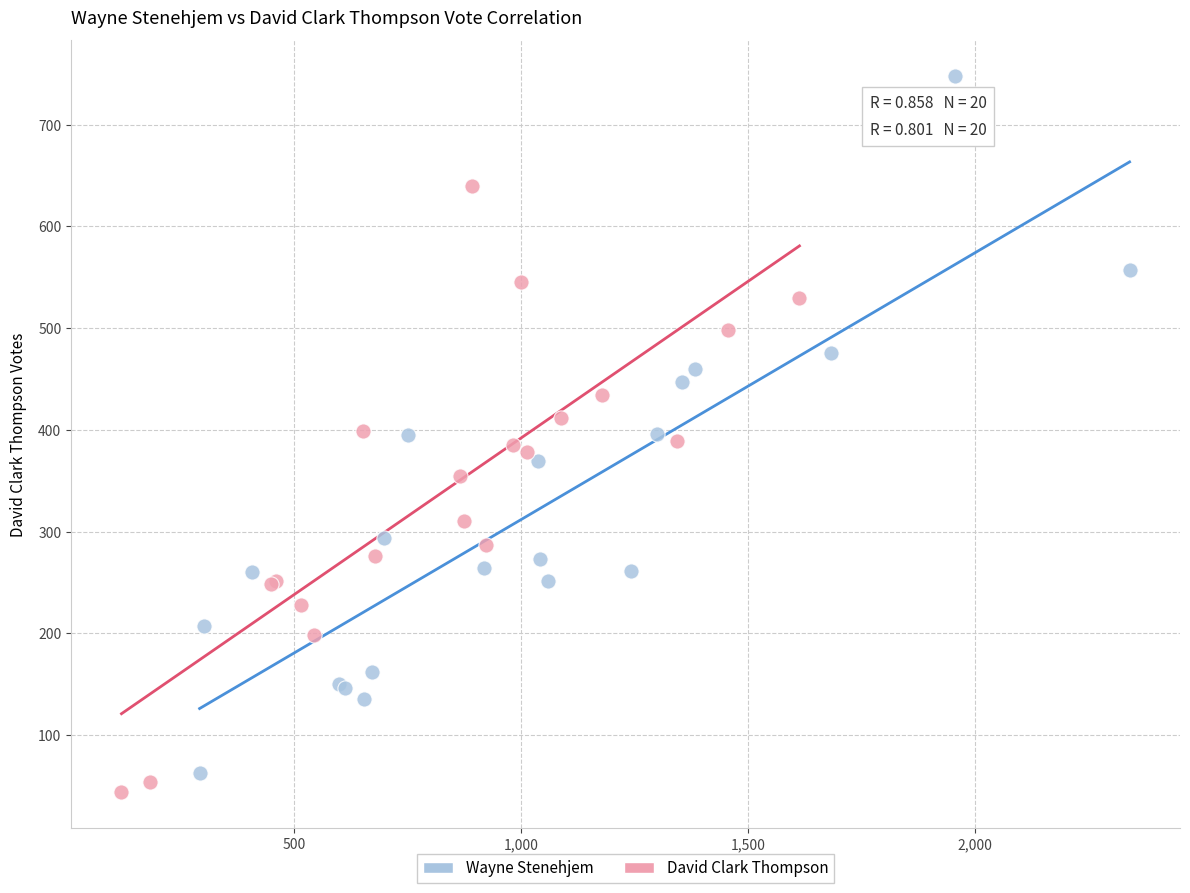

Which series contains the highest Y value?

Wayne Stenehjem